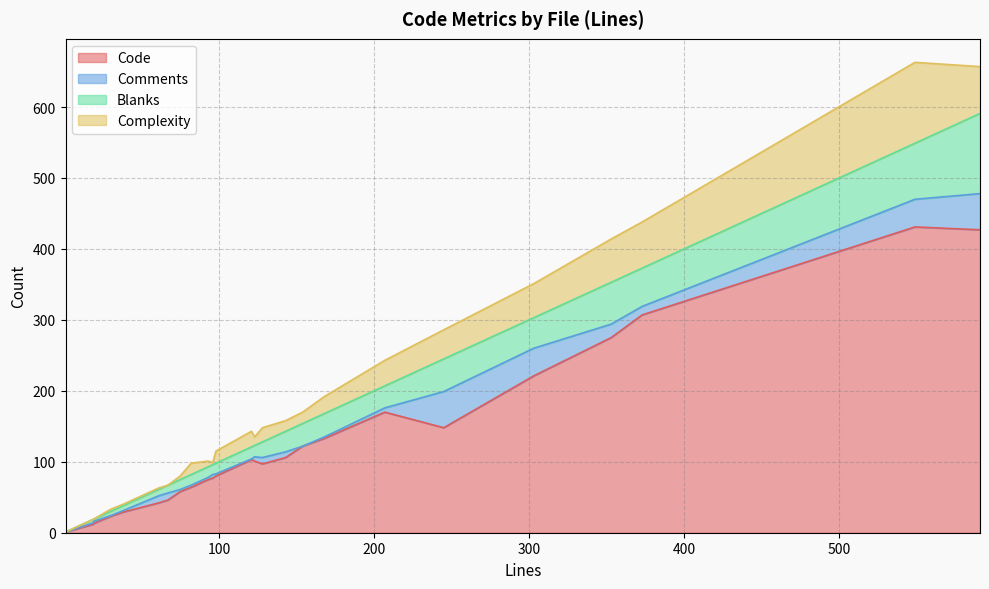

True or false: Blanks has more than 0 interior local peaks.

True